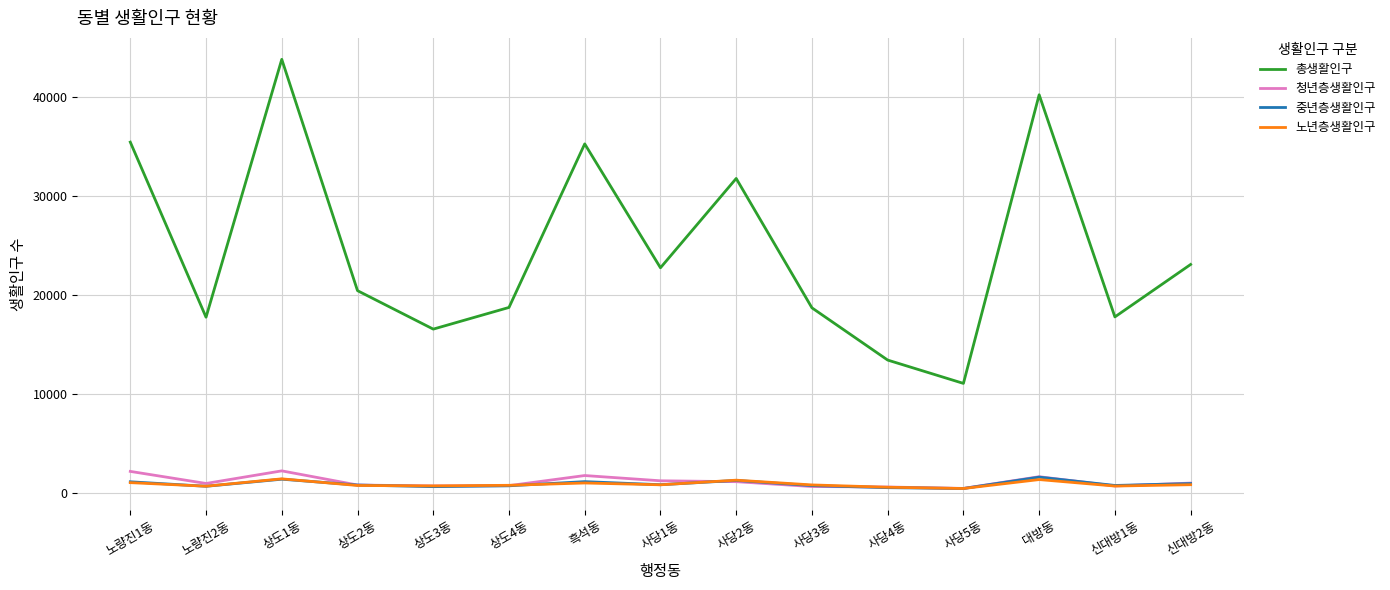

What are all the series names shown in the legend?

총생활인구, 청년층생활인구, 중년층생활인구, 노년층생활인구